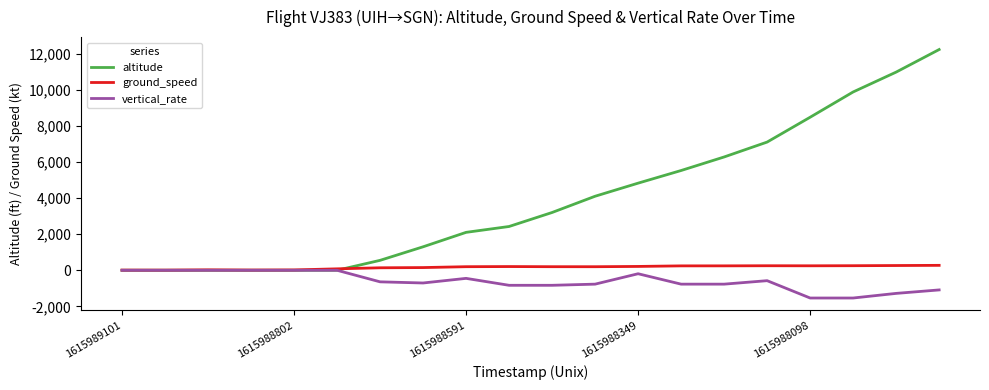

Rank the series by their average value, from lowest to highest.

vertical_rate, ground_speed, altitude